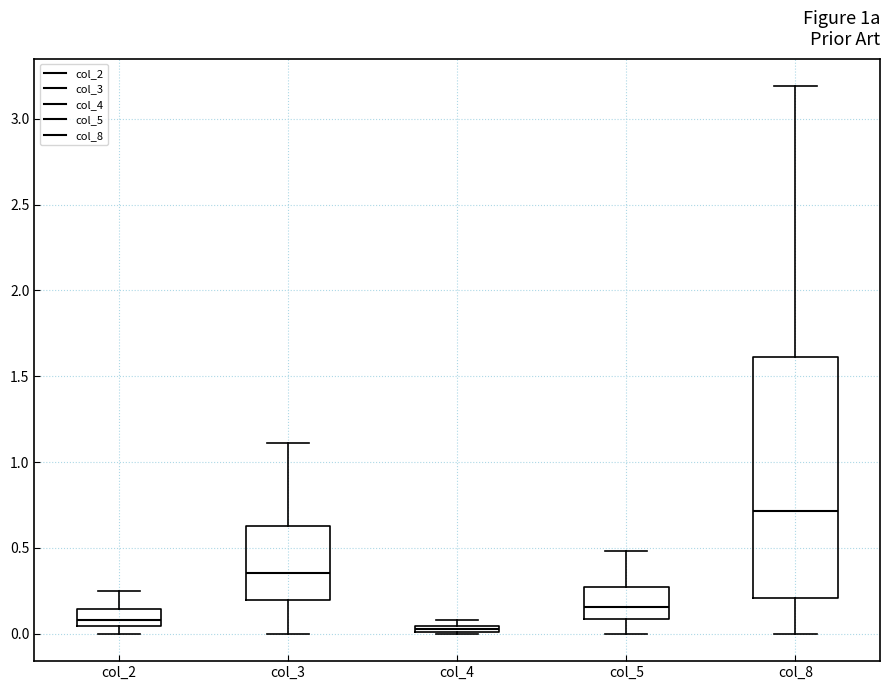

Which box's median line is the lowest?

col_4